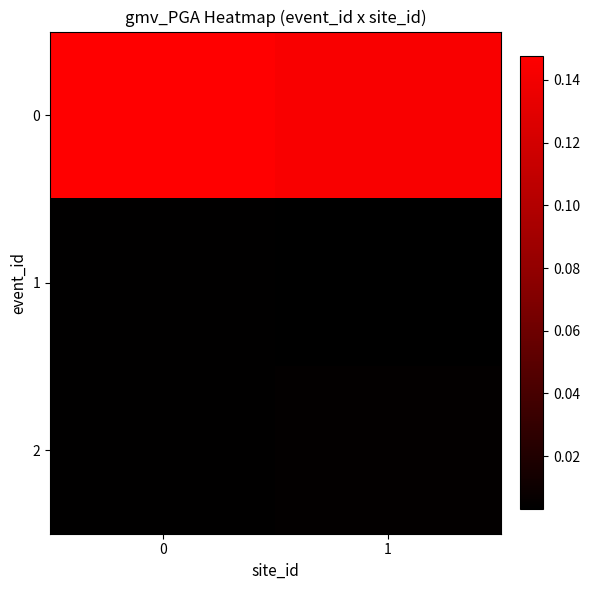

Reading left to right, what are all the values shown in this chart?

0: 0=0.1	1=0.1
1: 0=0.0	1=0.0
2: 0=0.0	1=0.0